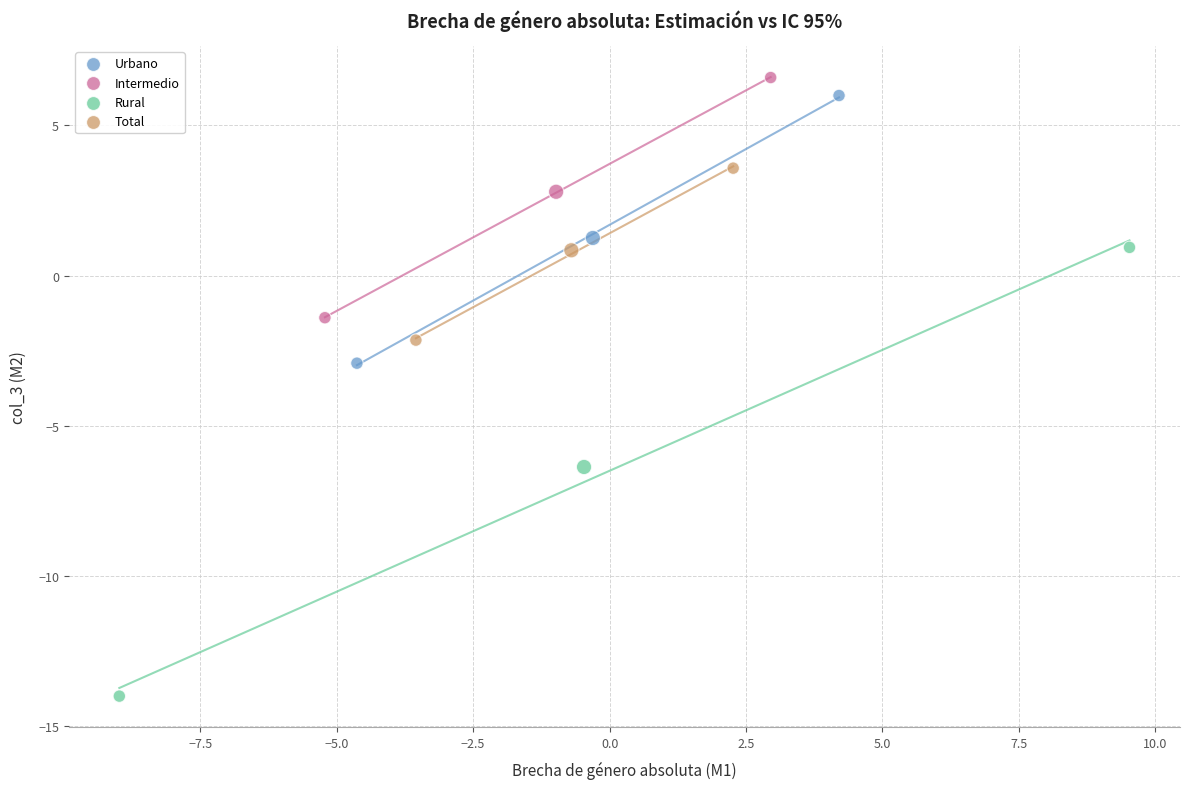

Which series has the widest spread of Y values?

Rural